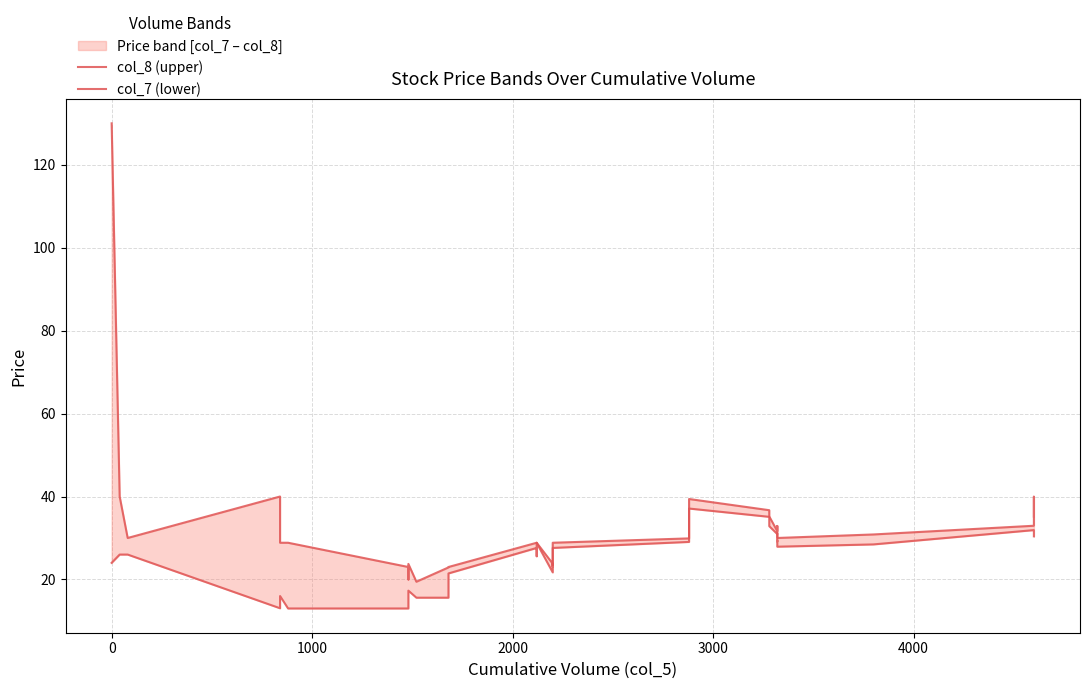

Reading left to right, what are all the values shown in this chart?

col_8 (upper): 130.0	40.0	30.0	40.0	28.9	28.9	23.0	20.0	23.8	19.4	19.4	22.9	23.0	28.9	28.8	28.9	23.8	23.8	23.8	23.5	28.9	28.9	29.9	35.8	39.4	36.7	35.4	35.2	31.6	32.9	31.4	30.0	30.0	30.0	30.9	33.0	35.0	40.0	35.1
col_7 (lower): 24.0	26.0	26.0	13.1	16.0	13.0	13.0	17.3	17.3	15.6	15.6	15.6	21.4	27.6	25.6	28.8	21.7	23.1	23.8	23.1	26.8	27.6	29.1	34.4	37.1	35.1	33.8	32.9	30.9	31.1	30.1	29.2	29.4	27.9	28.4	31.9	31.9	31.6	30.4